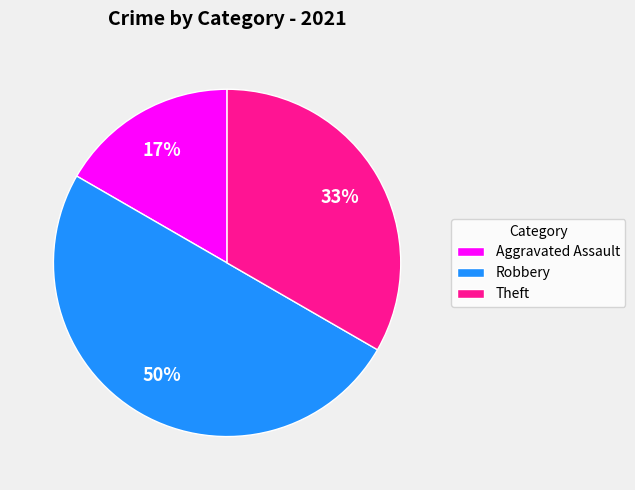

Does Theft represent more than half of the total?

No